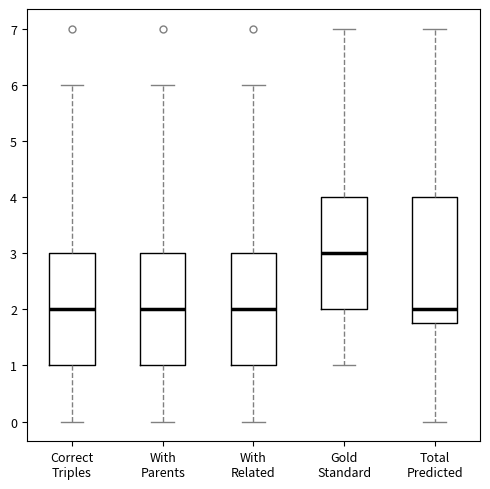

Reading left to right, transcribe this box plot: for each box, give where its median line is, the range the box spans, and where its two whiskers end, as read against the y-axis. The values are not printed on the chart, so give them approximately, as read against the axis.

Correct Triples: median 2.0, box 1.0 to 3.0, whiskers 0.0 to 6.0
With Parents: median 2.0, box 1.0 to 3.0, whiskers 0.0 to 6.0
With Related: median 2.0, box 1.0 to 3.0, whiskers 0.0 to 6.0
Gold Standard: median 3.0, box 2.0 to 4.0, whiskers 1.0 to 7.0
Total Predicted: median 2.0, box 1.8 to 4.0, whiskers 0.0 to 7.0